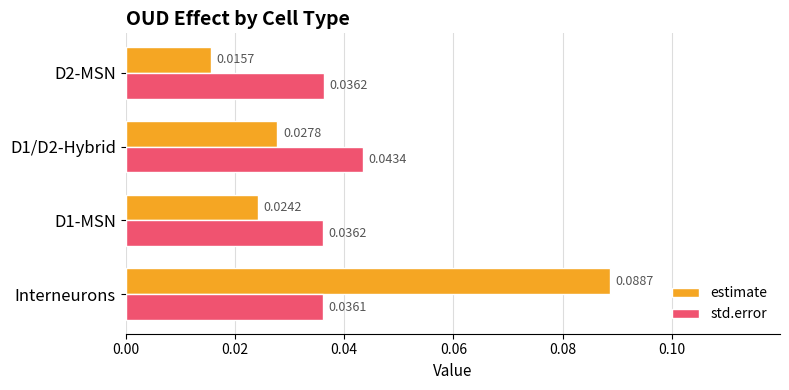

Between D1-MSN and D2-MSN, which series saw the biggest shift?

estimate